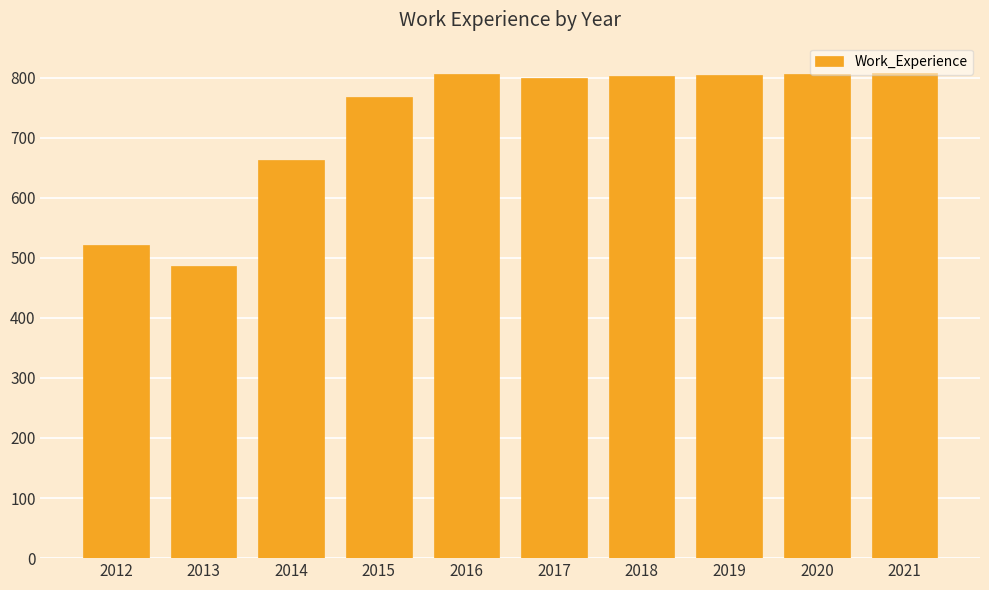

Are the bars grouped side by side (vs. stacked)?

No